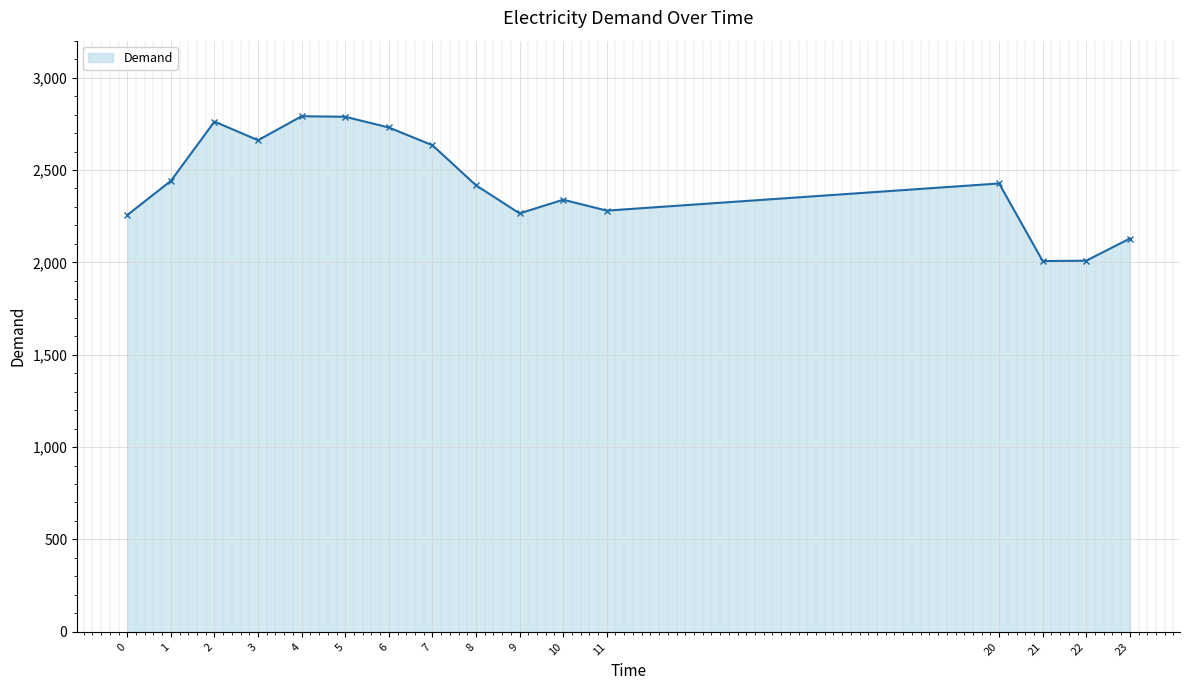

Count the number of data series in this chart.

1